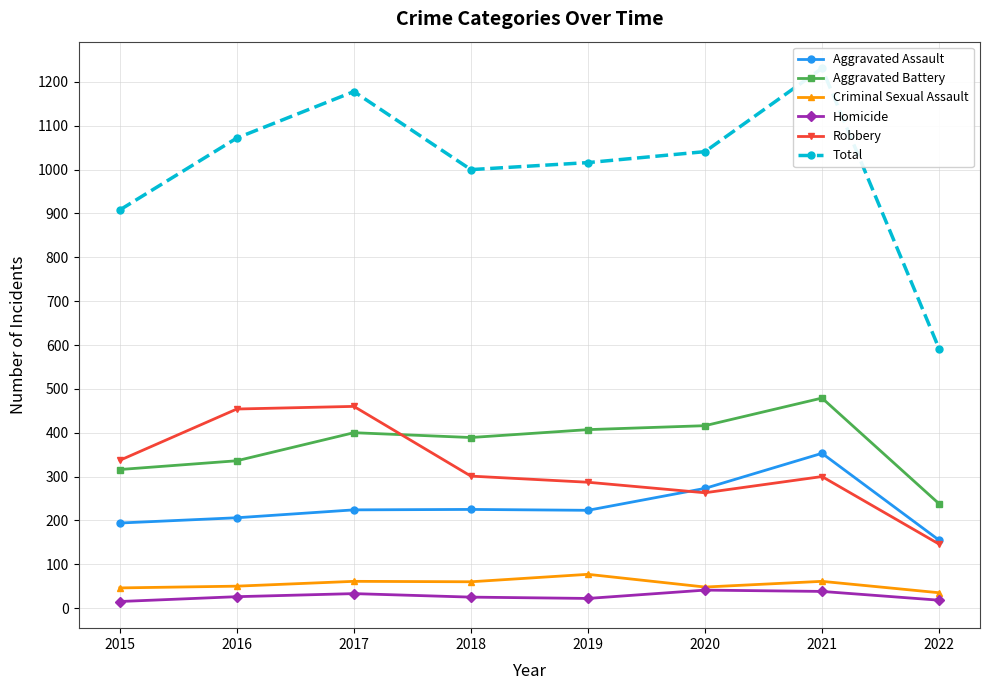

How many series are shown in this chart?

6